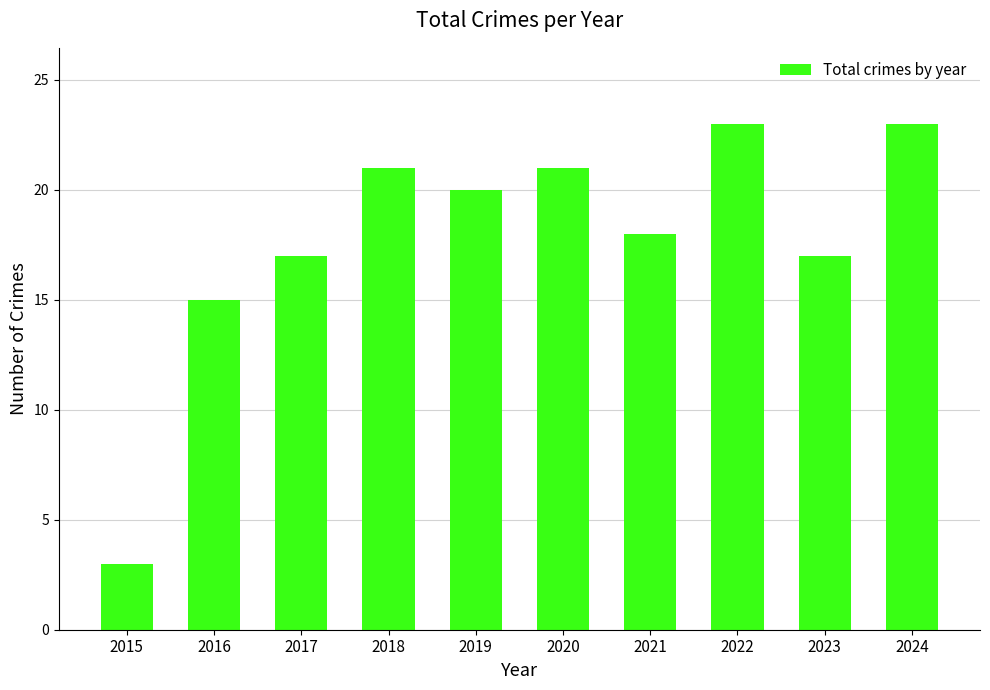

What is the change in value from 2018 to 2019?

-1